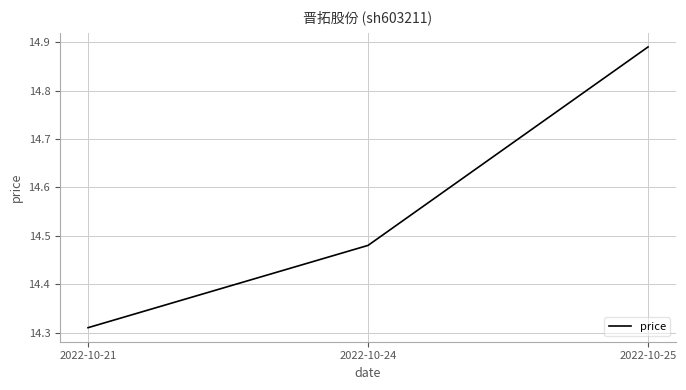

At which category does the chart reach its peak across all series?

2022-10-25